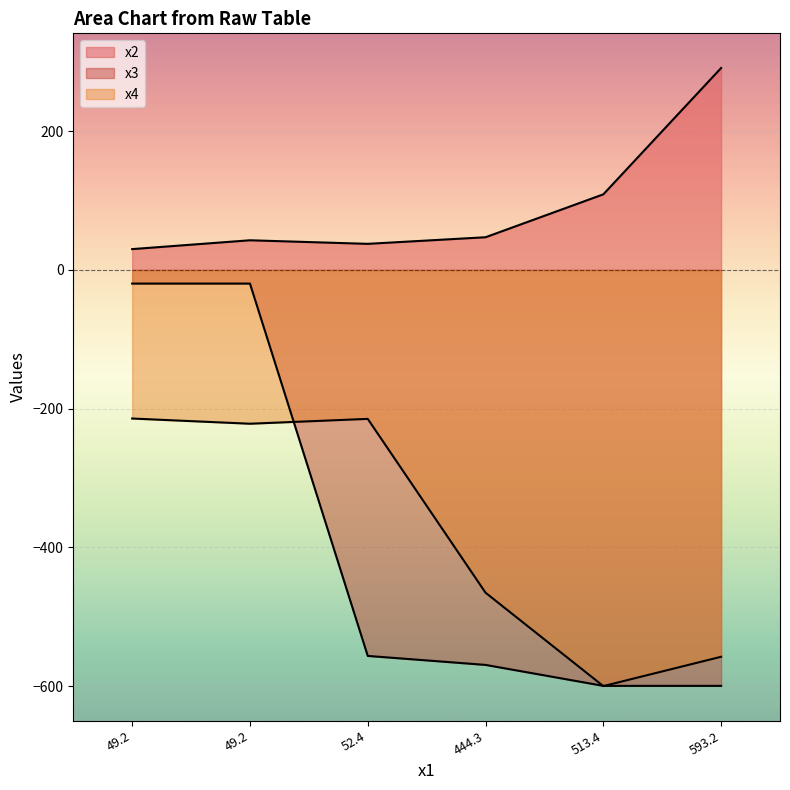

Reading right to left, list all the values displayed in this chart.

x2: 593.2=291.1	513.4=109.0	444.3=47.1	52.4=37.6	49.2=42.8	49.2=30.0
x3: 593.2=-599.6	513.4=-599.6	444.3=-569.4	52.4=-556.4	49.2=-19.7	49.2=-19.7
x4: 593.2=-557.7	513.4=-599.9	444.3=-465.3	52.4=-214.7	49.2=-221.7	49.2=-214.2